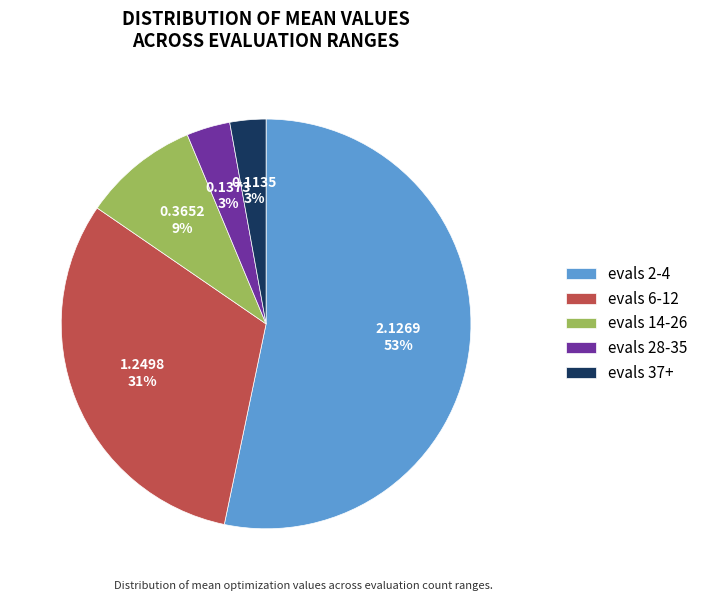

What percentage is the evals 28-35 slice, to the nearest percent?

3%